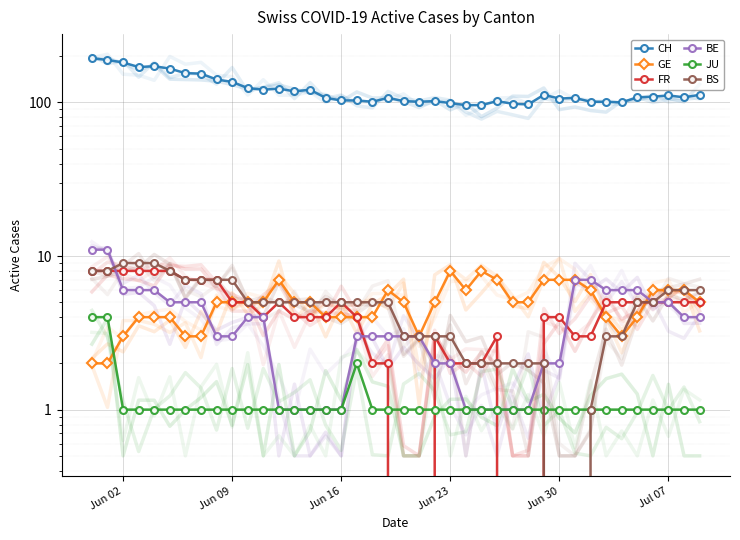

What is the sum of the CH values at 22 and 31?

209